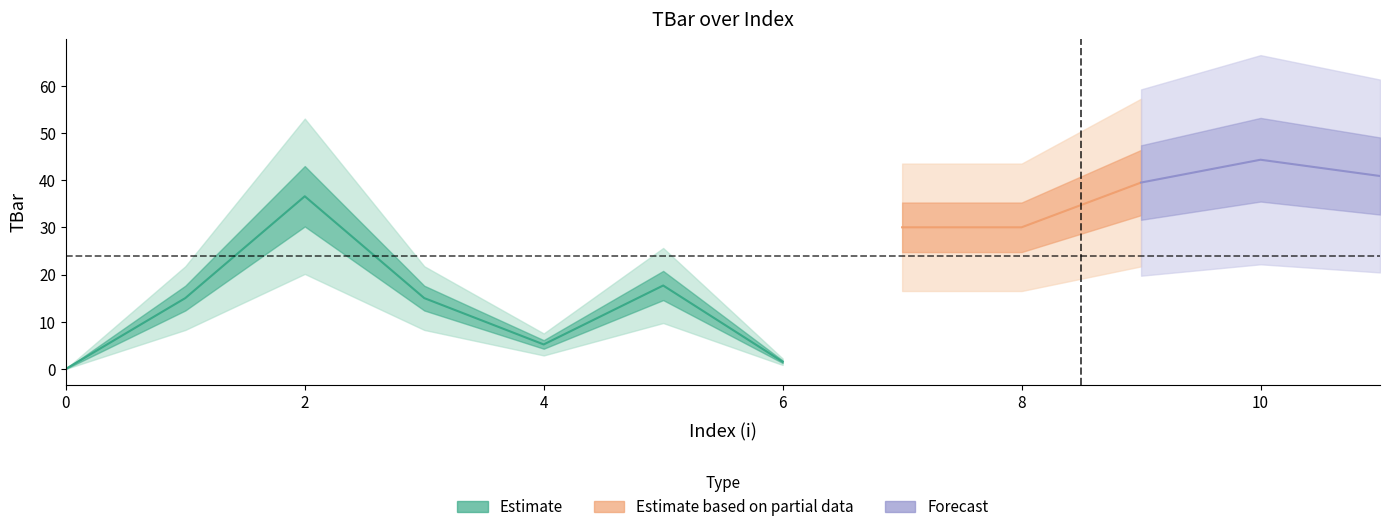

Does the chart have visible grid lines?

No